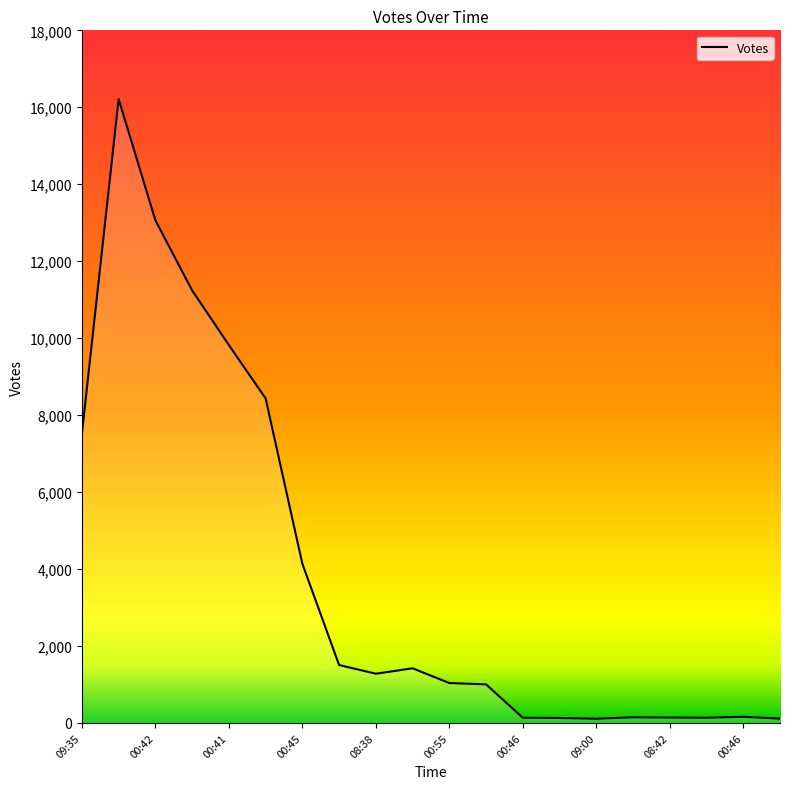

What is the maximum value shown in the chart?

16213